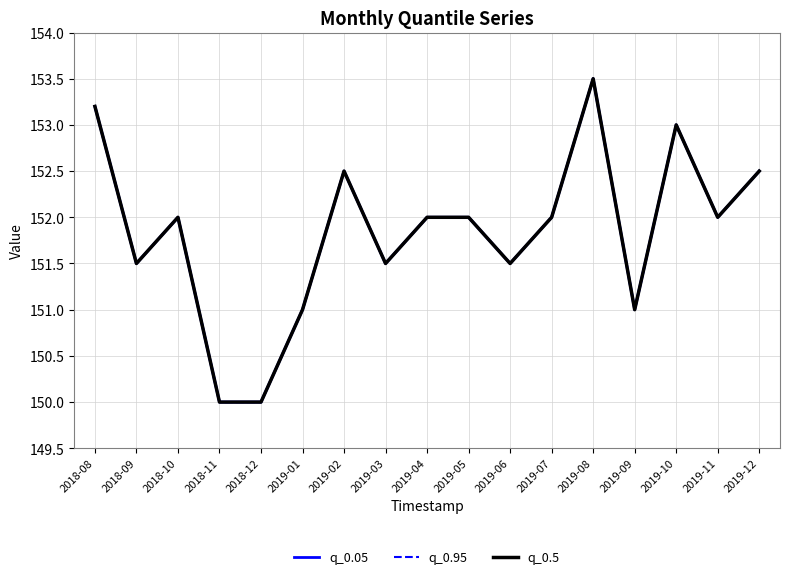

True or false: q_0.95 and q_0.05 cross at least once.

False